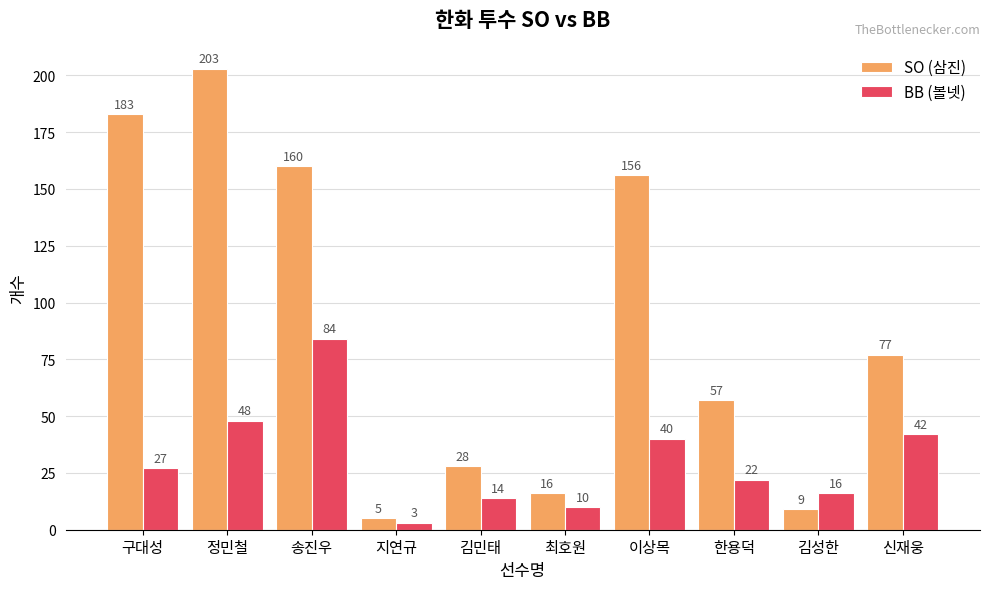

Count the number of data series in this chart.

2